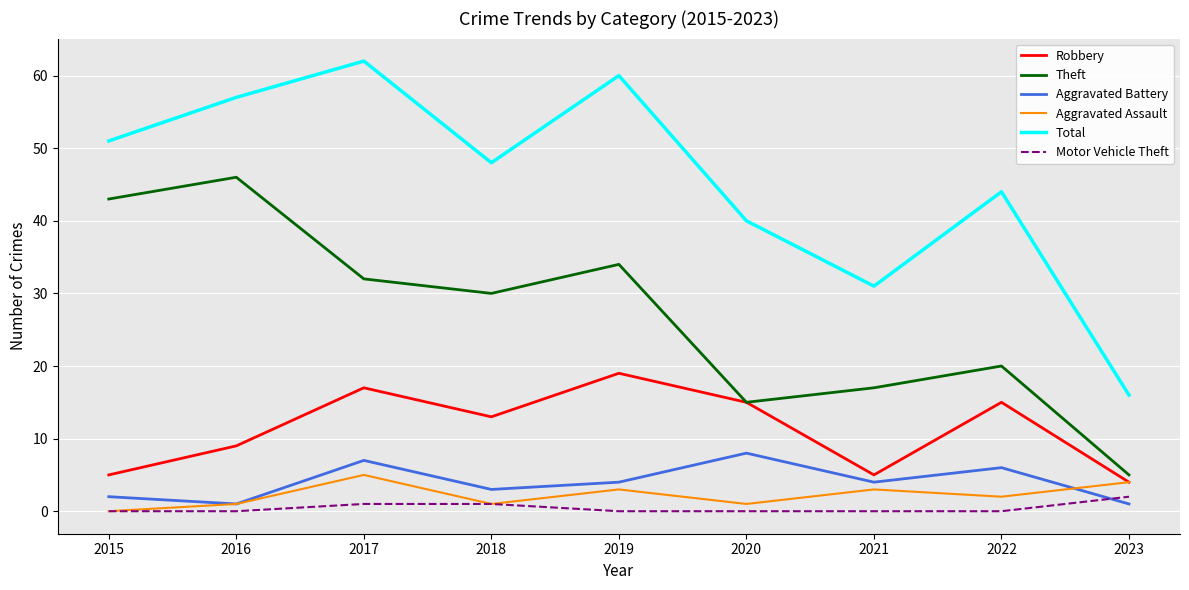

True or false: Aggravated Assault and Theft cross at least once.

False